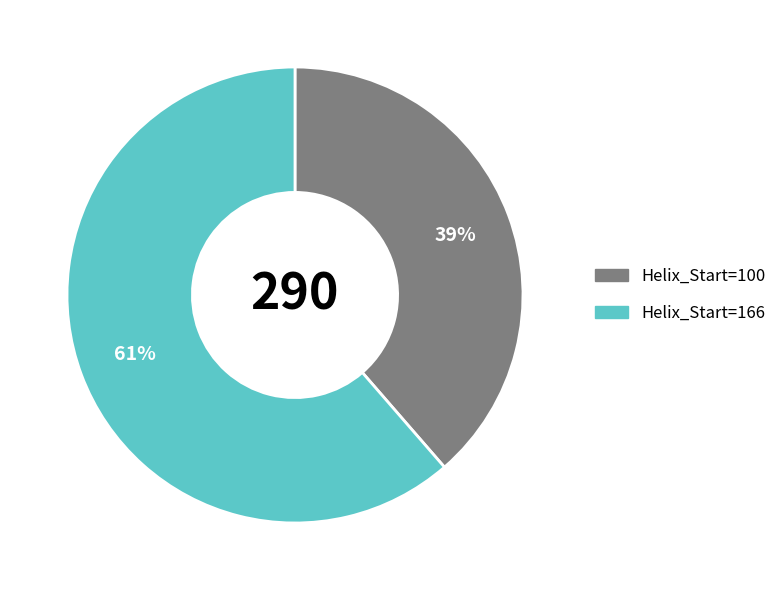

To the nearest percent, what is the average slice percentage?

50%